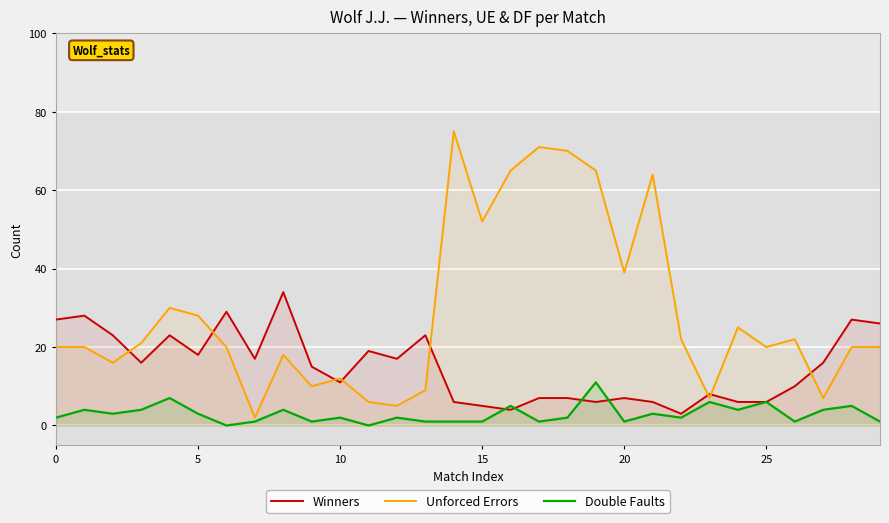

In Unforced Errors, how many points are higher than both neighbors (excluding endpoints)?

8